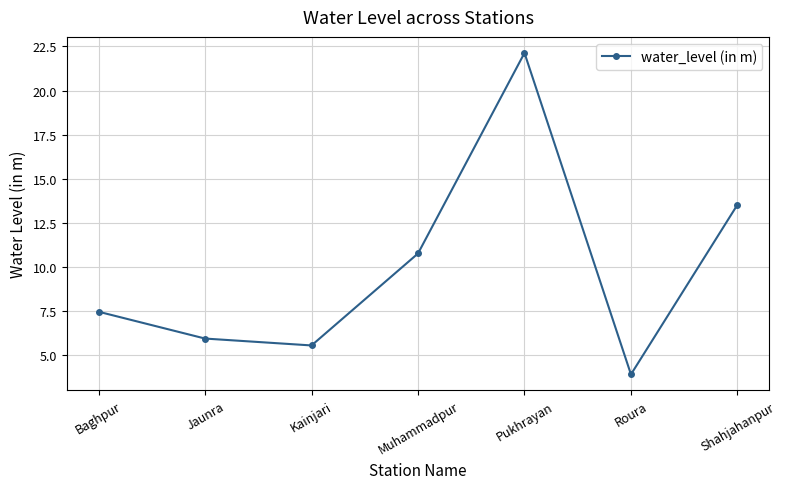

The value at Baghpur is 7.5. True or false?

True